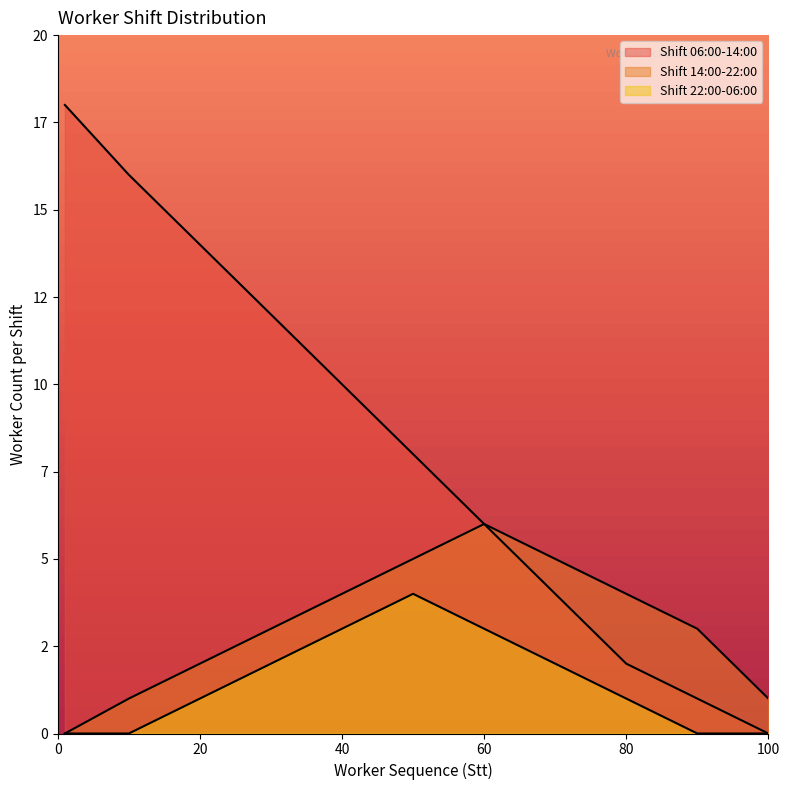

True or false: Shift 14:00-22:00 has more than 2 points higher than both neighbors.

False